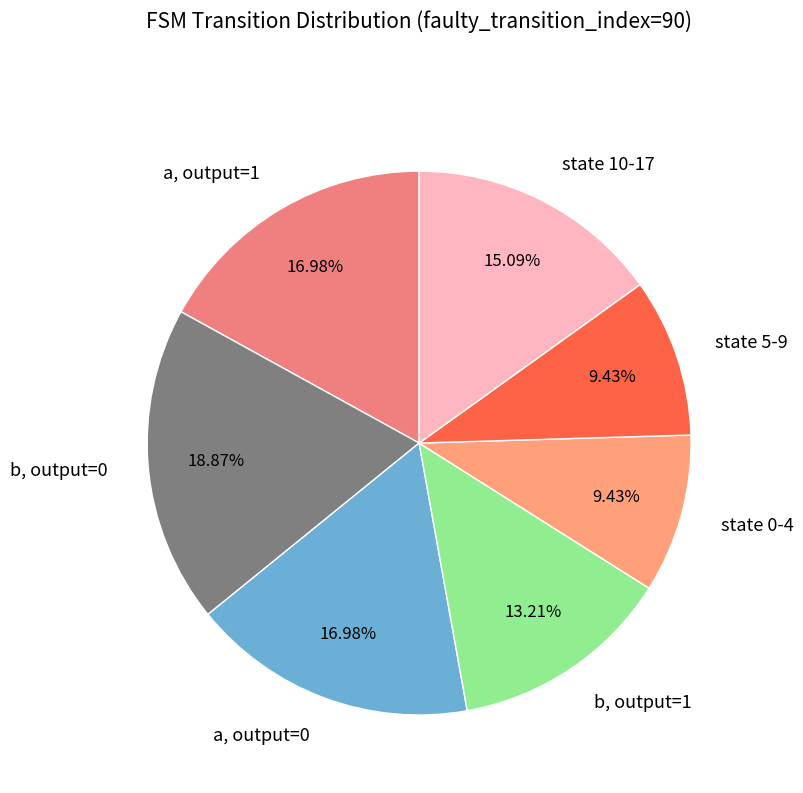

How many segments does this pie chart have?

7